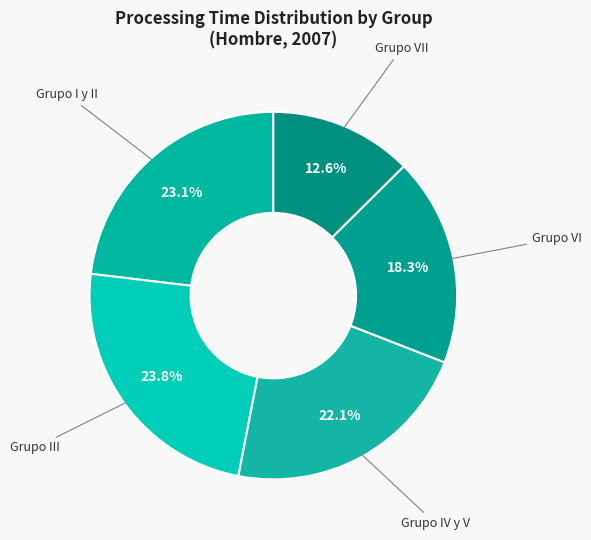

Rank the categories by value from highest to lowest.

Grupo III, Grupo I y II, Grupo IV y V, Grupo VI, Grupo VII